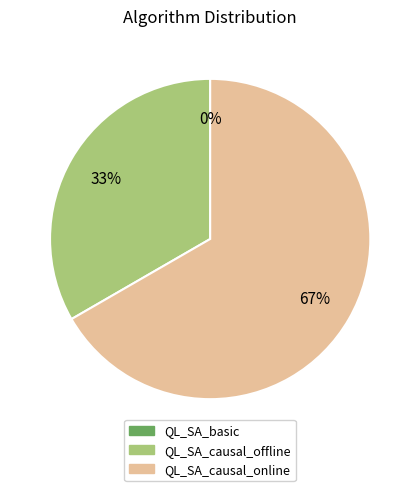

The QL_SA_basic slice represents 7% of the pie. True or false?

False